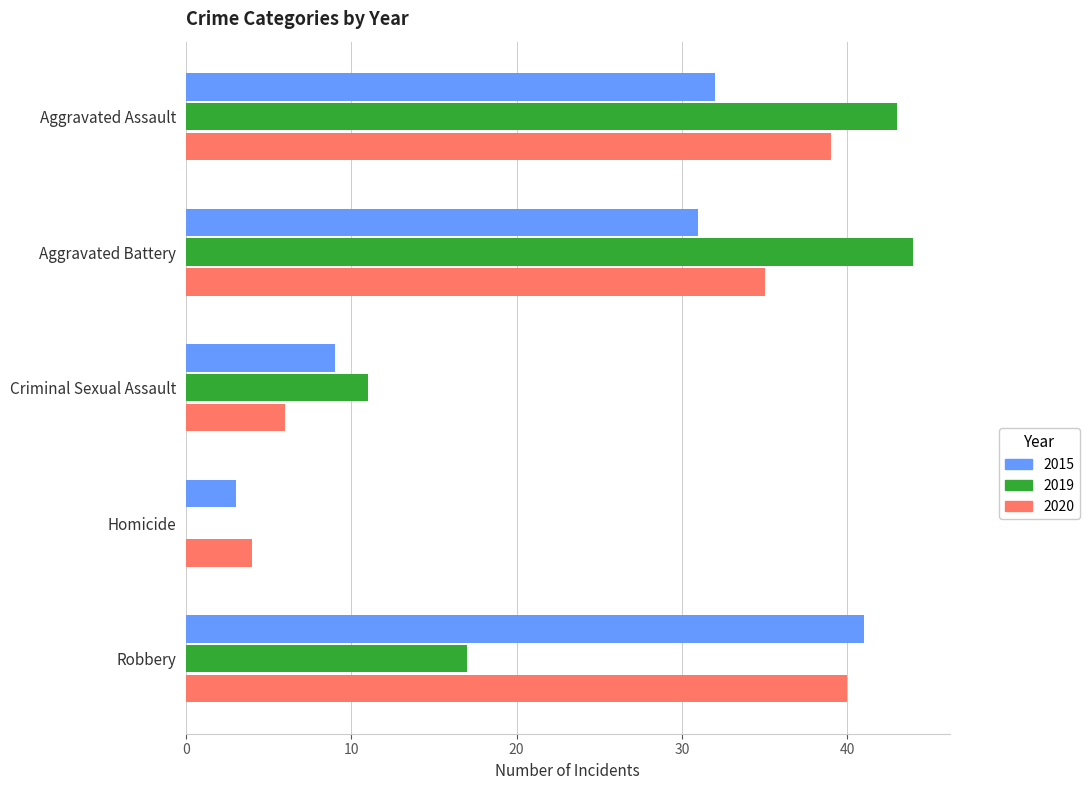

What value does the 2015 series have at Homicide?

3